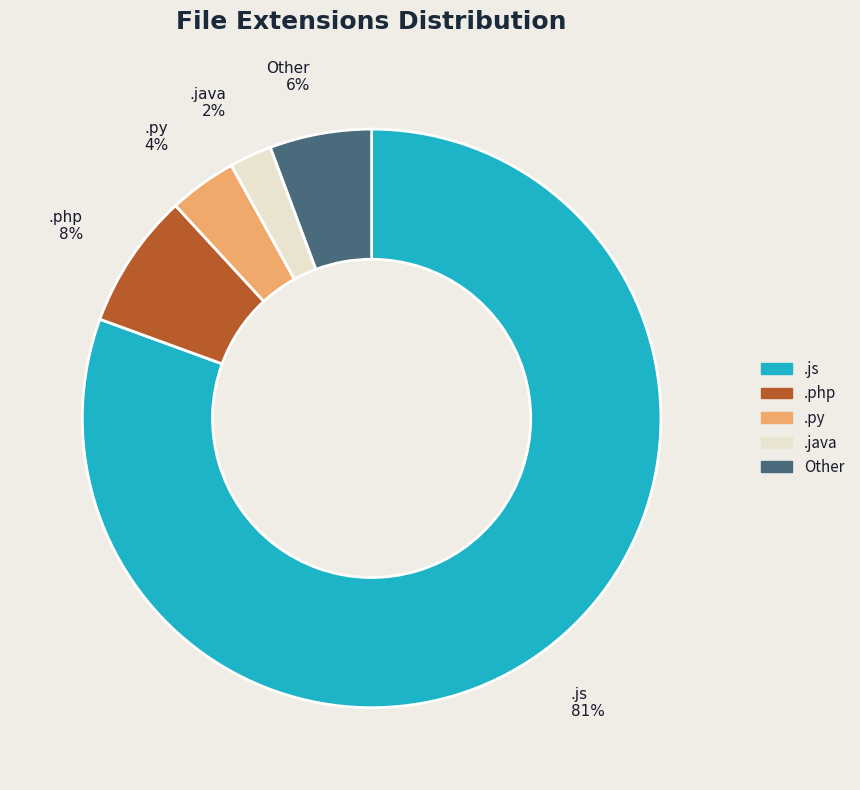

Which slice is the largest?

.js